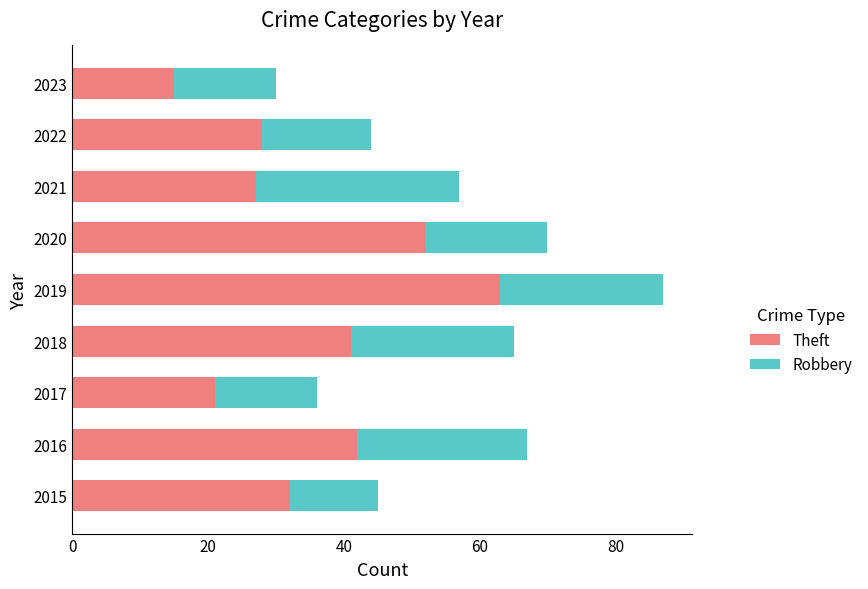

What is the minimum value for Theft?

15